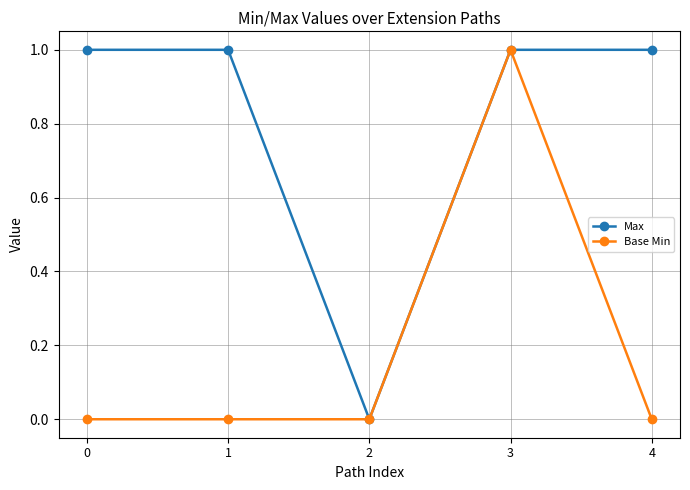

True or false: Max has more than 2 points higher than both neighbors.

False